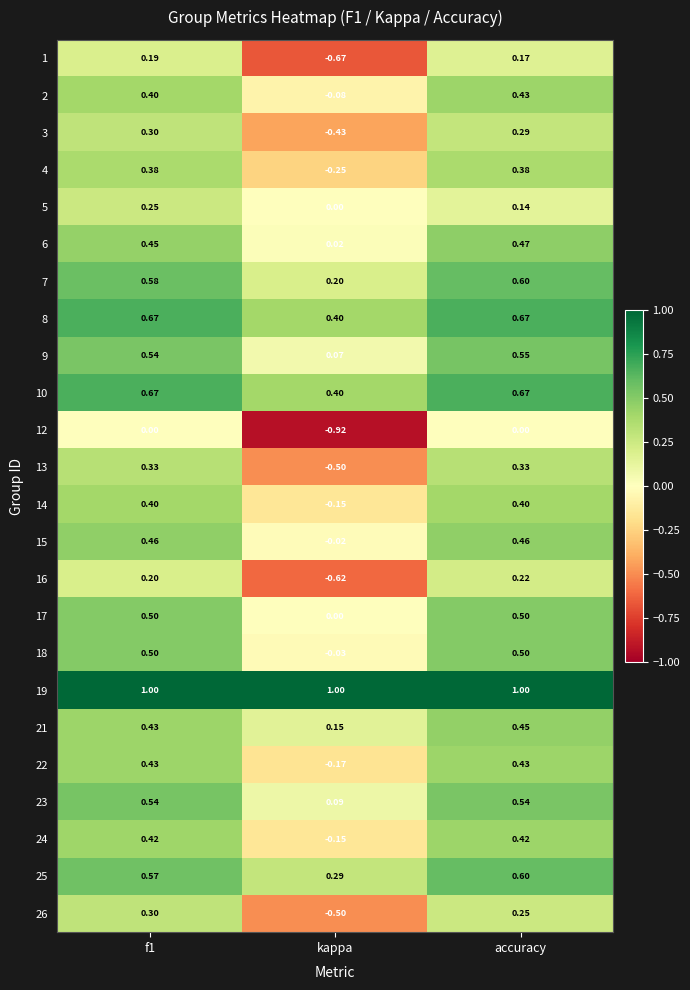

Where is 9 nearest to the value 0?

kappa